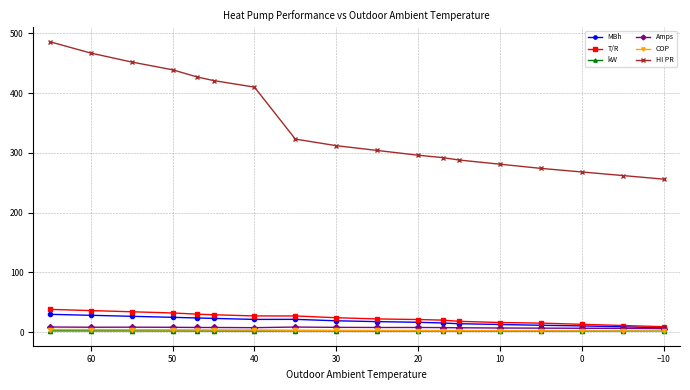

Reading left to right, what are all the values shown in this chart?

MBh: 29.7	28.1	26.4	24.7	23.6	22.9	21.2	21.3	18.9	17.5	16.4	15.2	14.0	12.7	11.4	10.3	8.9	7.1
T/R: 38.0	36.0	34.0	32.0	30.0	29.0	27.0	27.0	24.0	22.0	21.0	20.0	18.0	16.0	15.0	13.0	11.0	9.0
kW: 2.0	2.0	2.0	1.9	1.9	1.9	1.8	2.0	1.9	1.9	1.9	1.8	1.7	1.6	1.6	1.6	1.5	1.4
Amps: 8.5	8.1	8.2	8.0	7.7	7.7	7.4	8.4	7.9	7.7	7.7	7.5	7.2	6.8	6.6	6.4	6.2	5.7
COP: 4.3	4.2	3.9	3.8	3.7	3.6	3.5	3.1	2.9	2.8	2.6	2.5	2.4	2.2	2.1	1.9	1.7	1.5
HI PR: 486.0	467.0	452.0	439.0	427.0	421.0	410.0	323.0	312.0	304.0	296.0	292.0	288.0	281.0	274.0	268.0	262.0	256.0